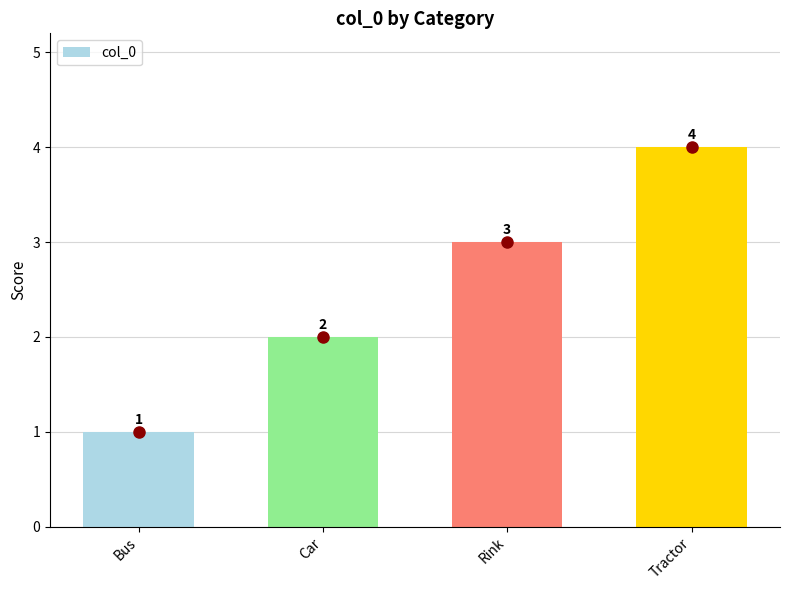

Rank the categories by value from lowest to highest.

Bus, Car, Rink, Tractor